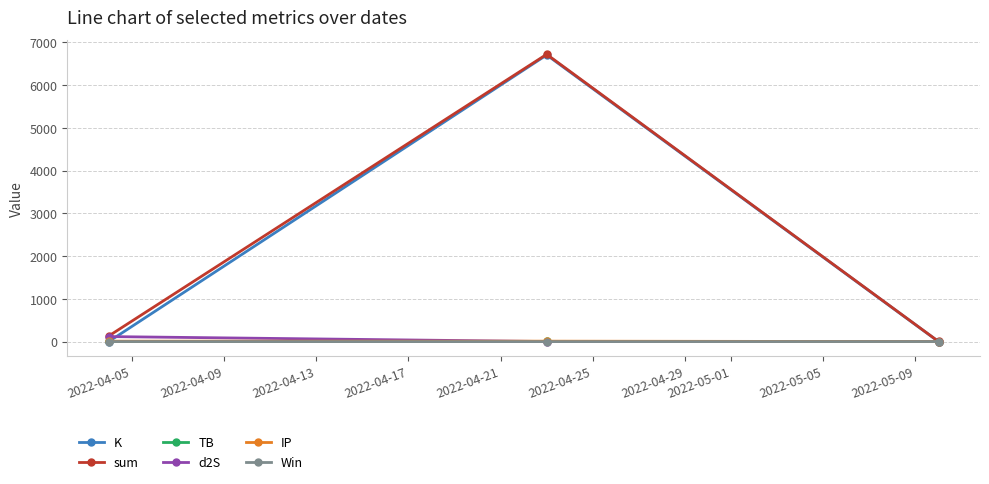

What is the greatest value displayed?

6723.1